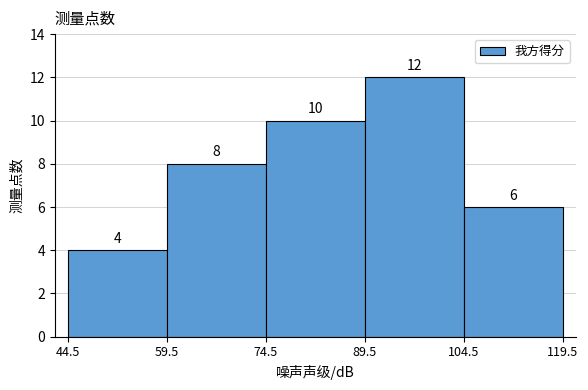

Reading left to right, list every bar in this chart as the range it spans on the x-axis followed by its height.

44.5 to 59.5: 4
59.5 to 74.5: 8
74.5 to 89.5: 10
89.5 to 104.5: 12
104.5 to 119.5: 6